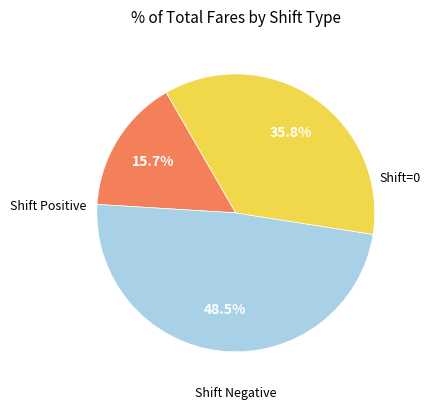

How many slices are in this pie chart?

3